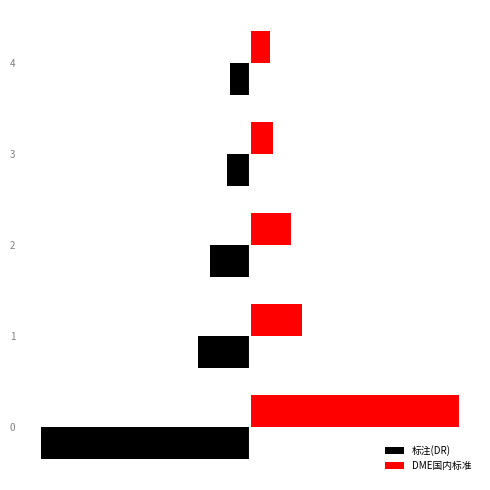

At which label does 标注(DR) first exceed -14?

3